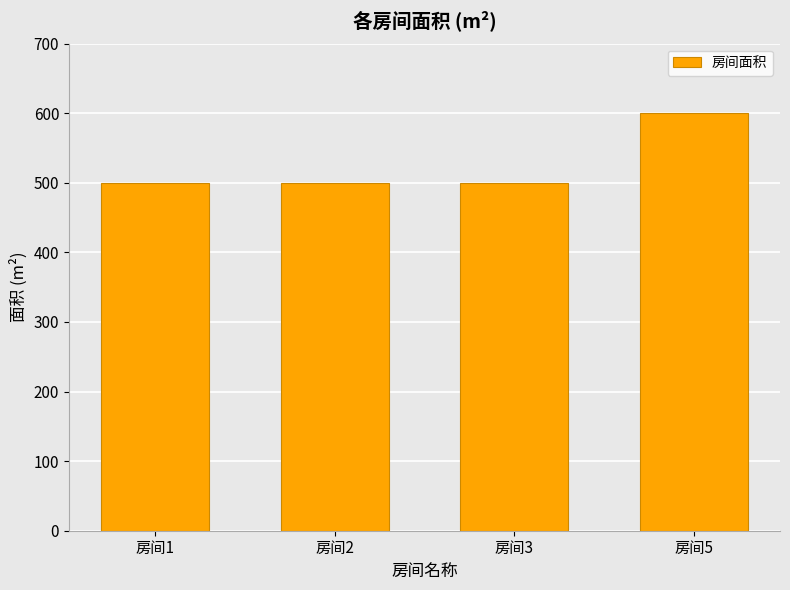

The value at 房间5 is 374. True or false?

False